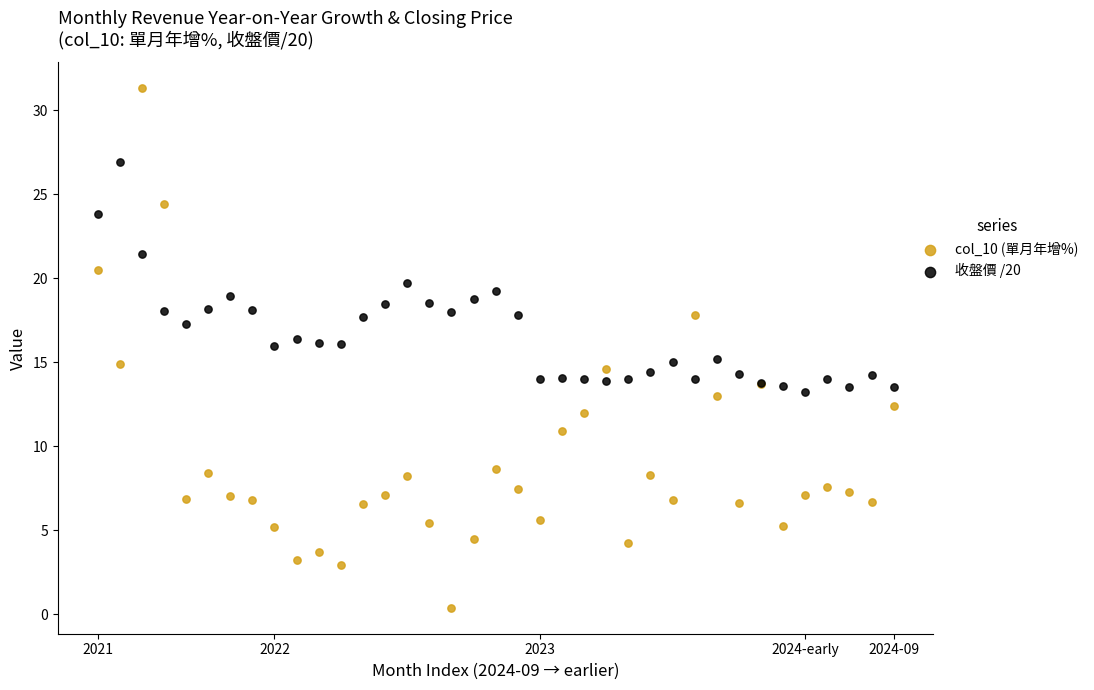

What are all the series names shown in the legend?

col_10 (單月年增%), 收盤價 /20